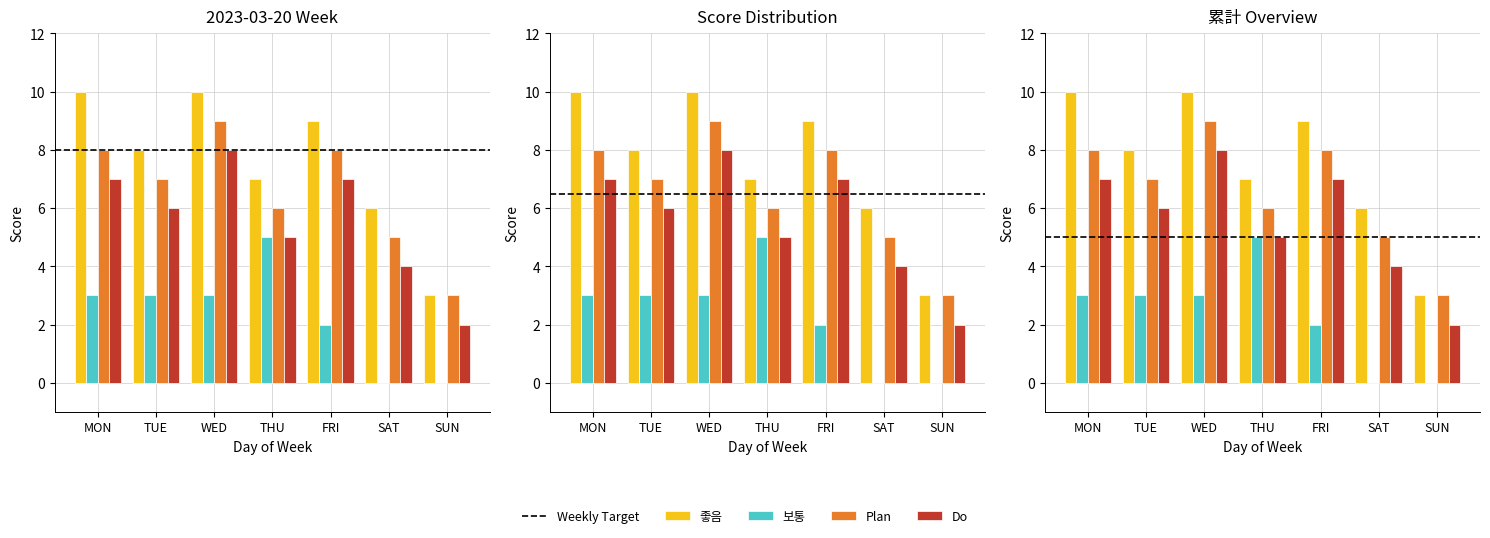

How many categories are shown in the chart?

7